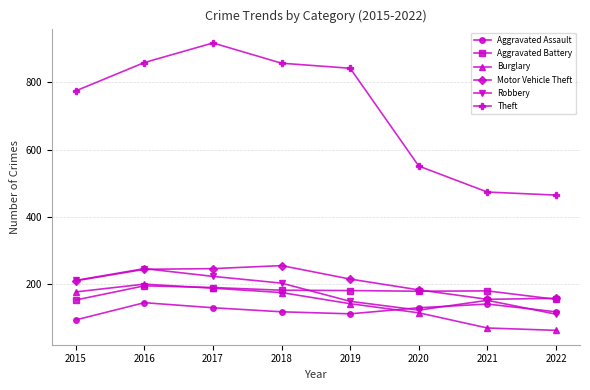

What is the sum of the Aggravated Assault values at 2017 and 2019?

244